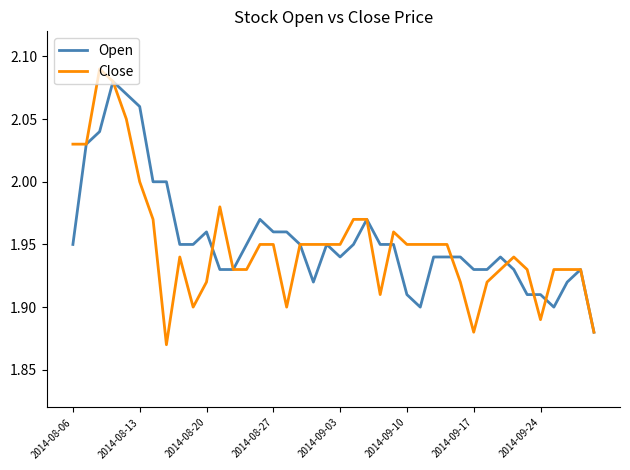

What are all the series names shown in the legend?

Open, Close